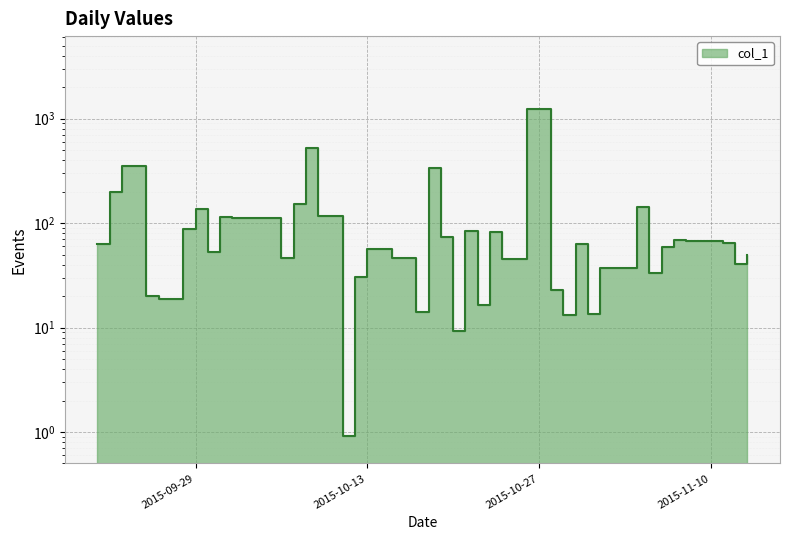

How many points are lower than both their immediate neighbors (excluding endpoints)?

12